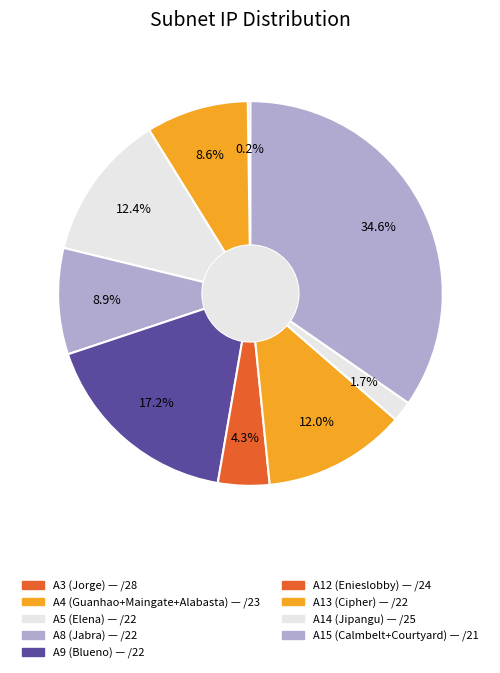

To the nearest percent, what is the difference between the largest and smallest slice percentages?

34%